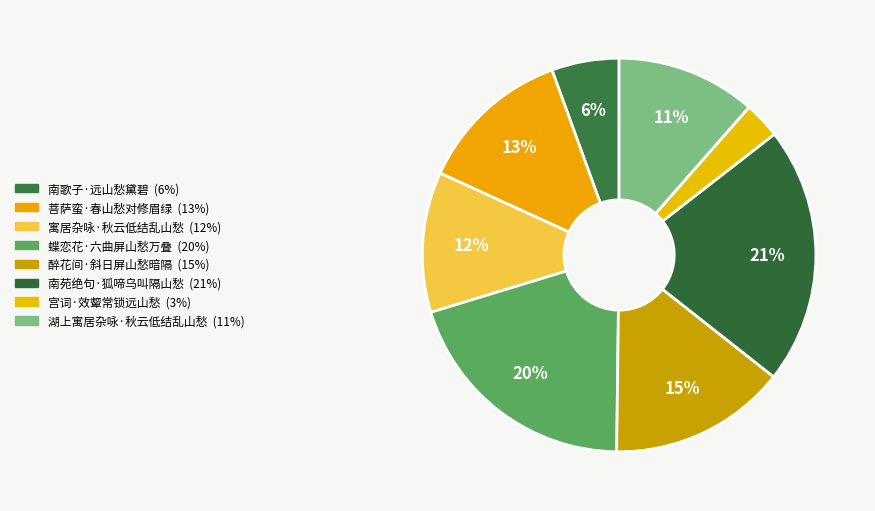

Count the number of slices in the pie.

8